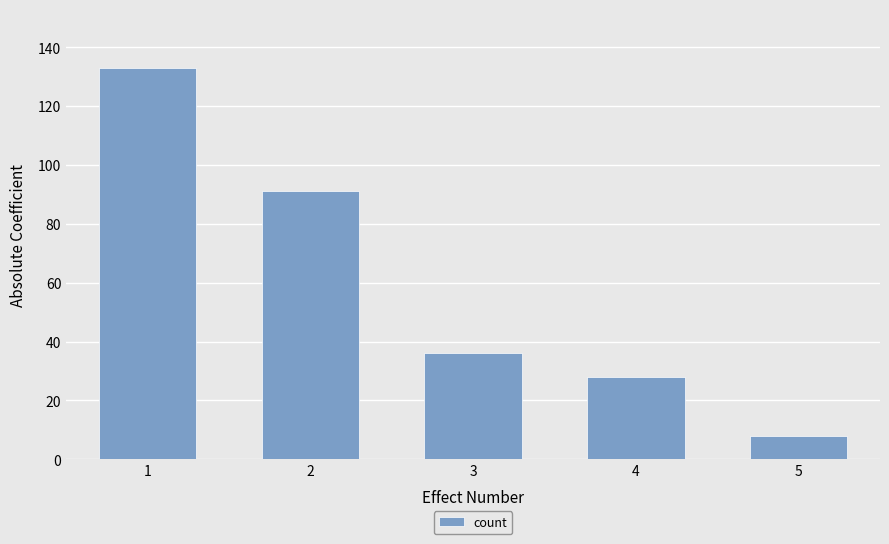

What is the approximate value at 2, to the nearest 5?

90